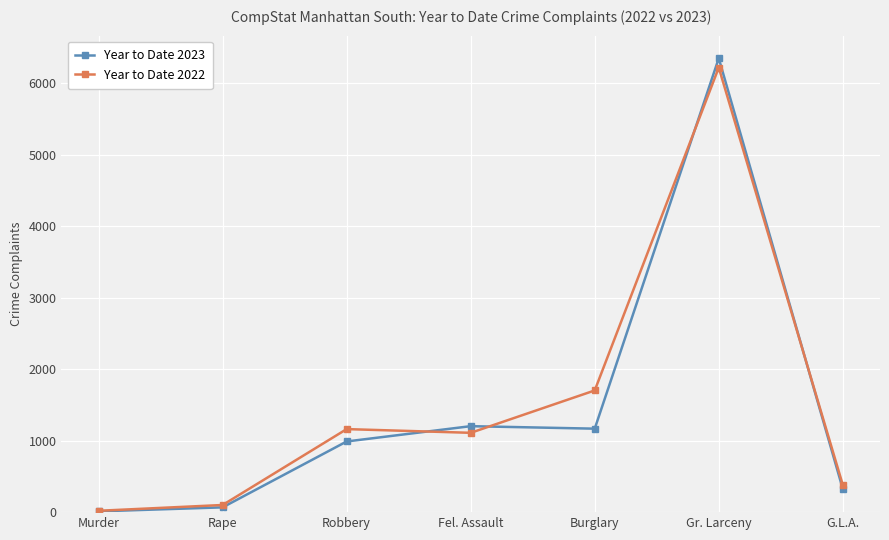

Is the value of Year to Date 2022 at G.L.A. greater than the value of Year to Date 2023 at Fel. Assault?

No